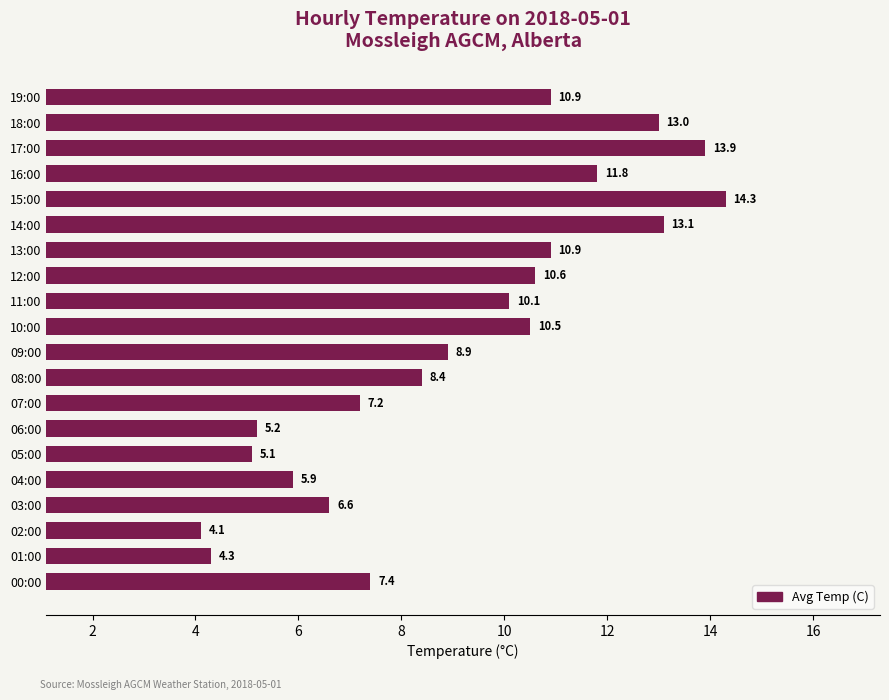

What is the change in value from 00:00 to 15:00?

+6.9